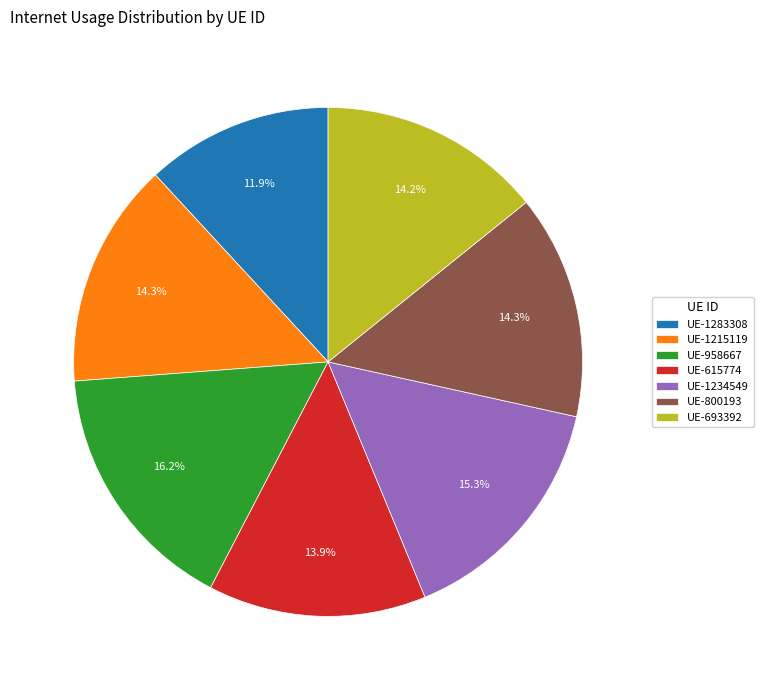

Combined, do UE-1234549 and UE-693392 account for over 50%?

No